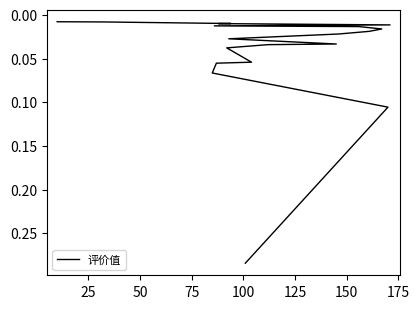

The value at 125 is 0.0. True or false?

True